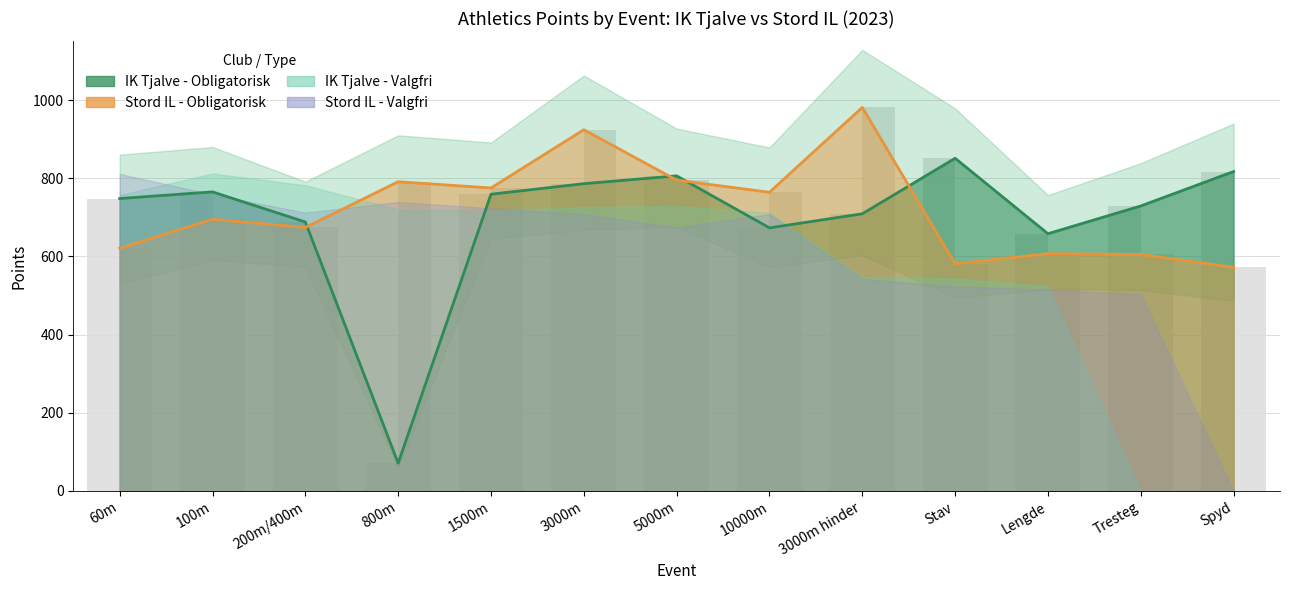

Rank the categories by Stord IL - Obligatorisk value from highest to lowest.

3000m hinder, 3000m, 5000m, 800m, 1500m, 10000m, 100m, 200m/400m, 60m, Lengde, Tresteg, Stav, Spyd